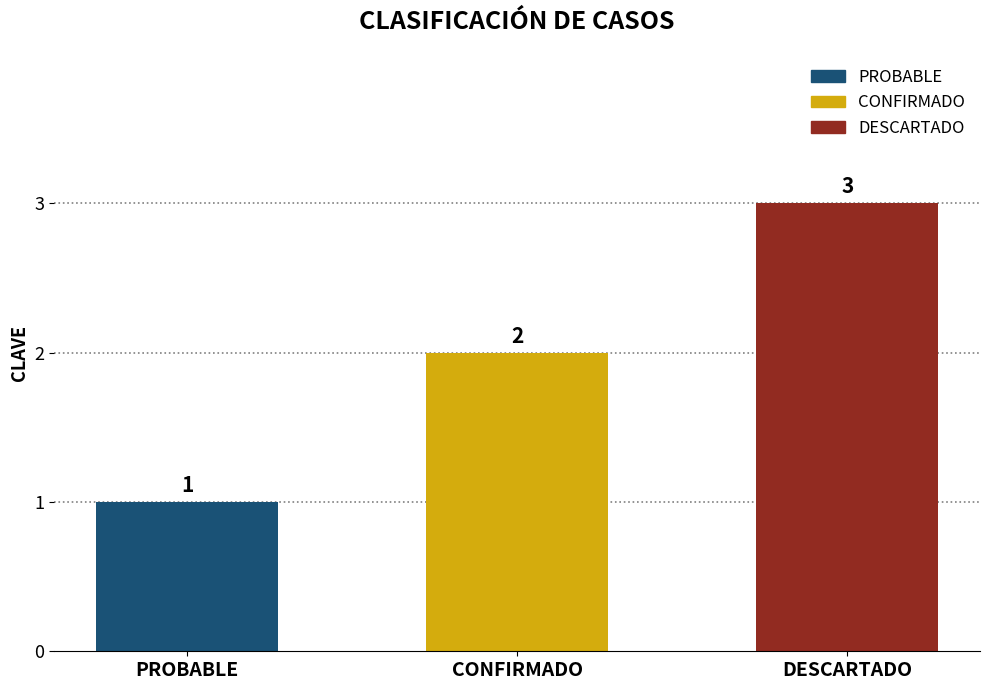

How many series are shown in this chart?

1